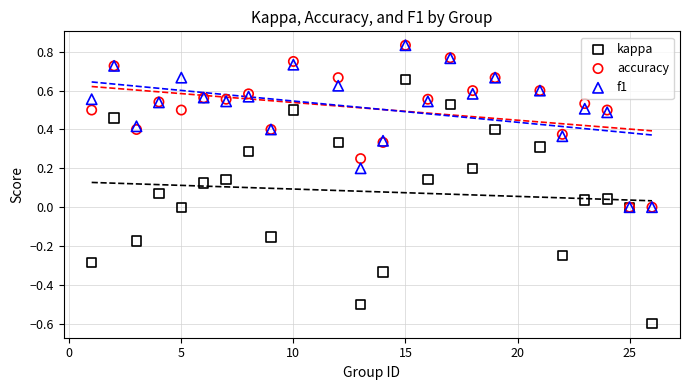

What are all the series names shown in the legend?

kappa, accuracy, f1